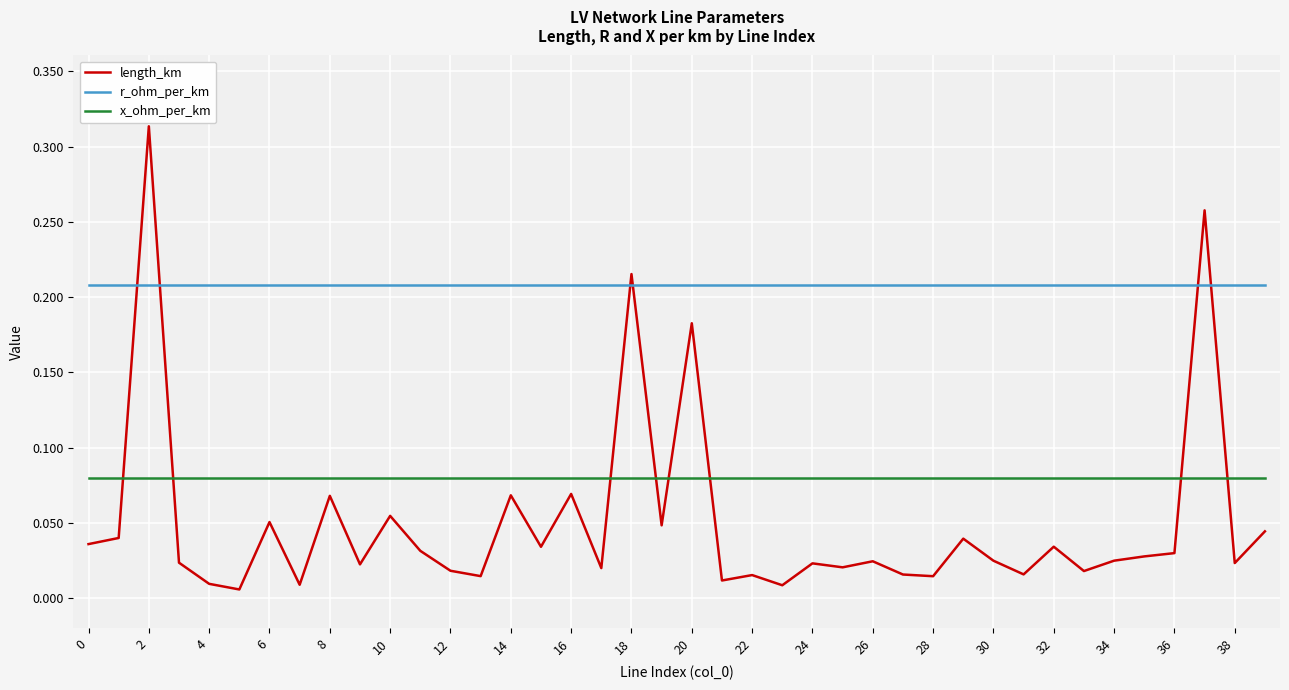

Which series has the largest range (max minus min)?

length_km